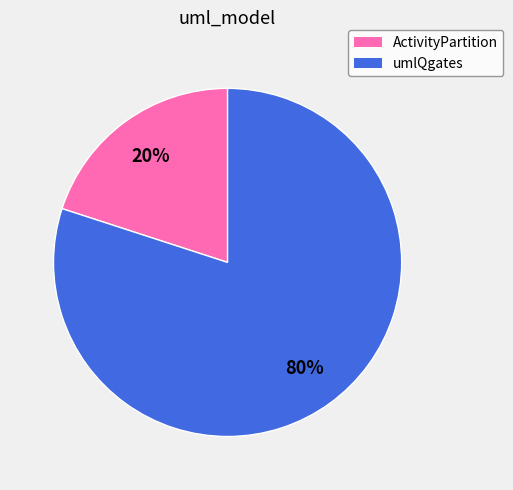

Between ActivityPartition and umlQgates, which is larger?

umlQgates